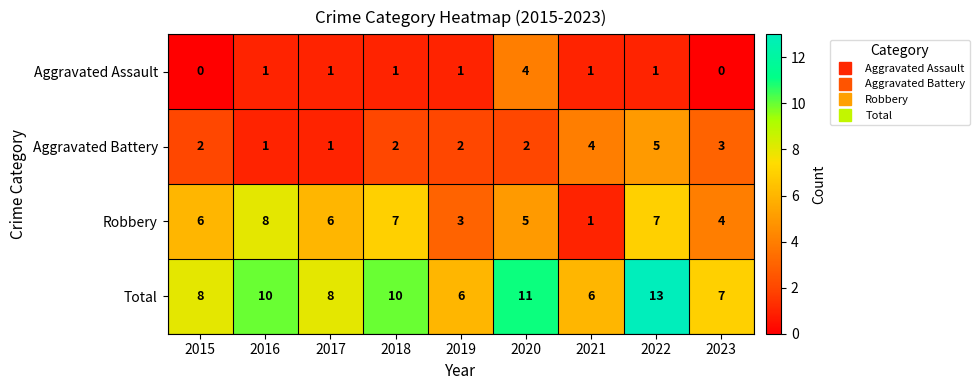

Between 2018 and 2021, which series saw the biggest shift?

Robbery